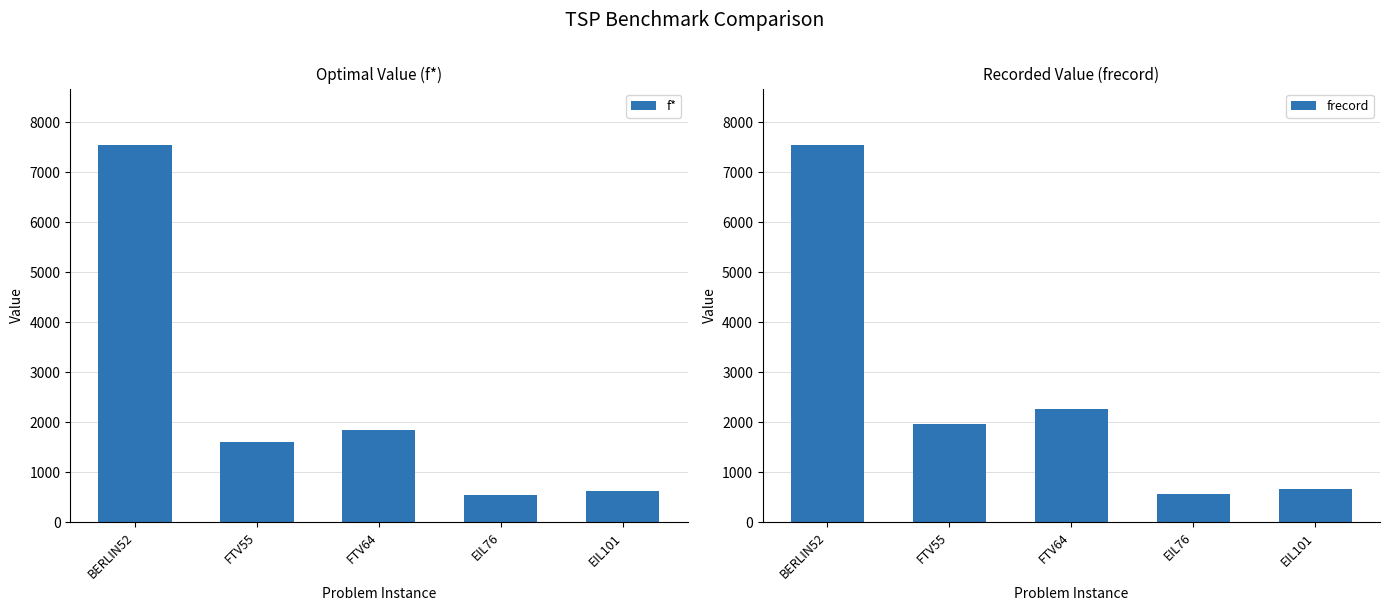

Does the chart contain stacked bars?

No